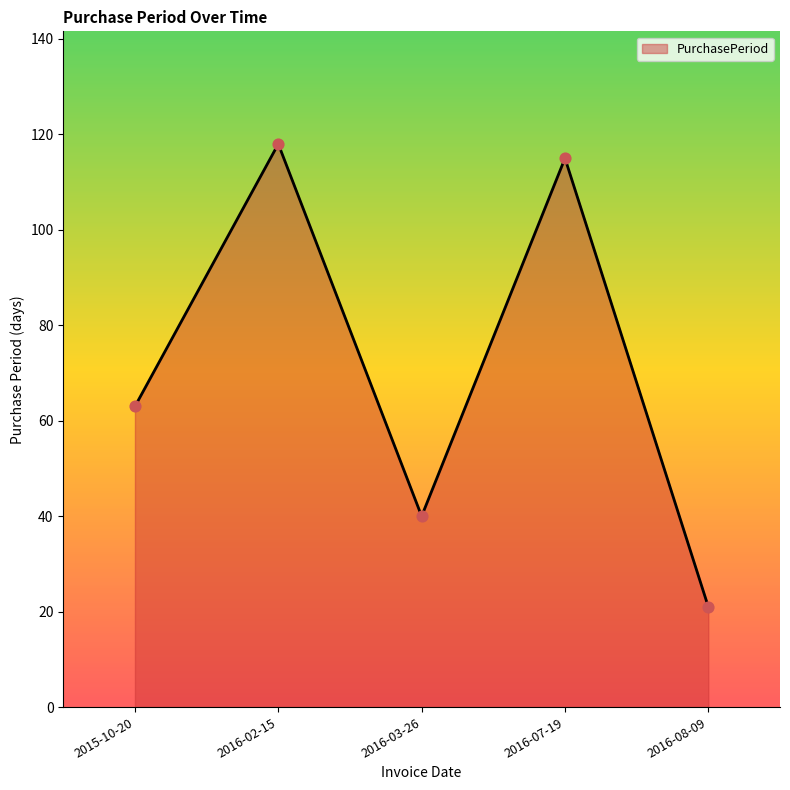

What is the change in value from 2016-07-19 to 2016-08-09?

-94